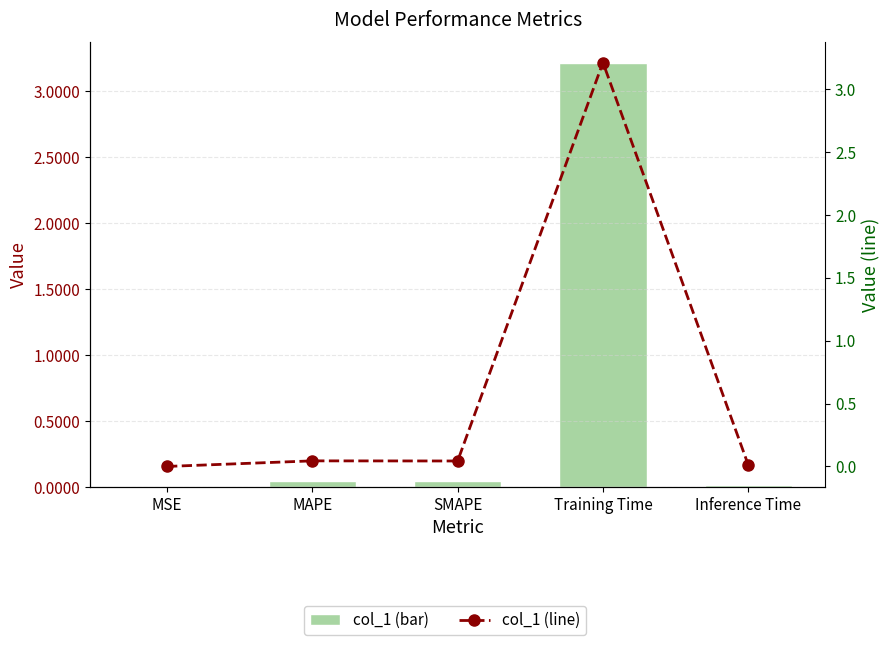

At Inference Time, list the series in order from largest to smallest.

col_1, col_1 (line)